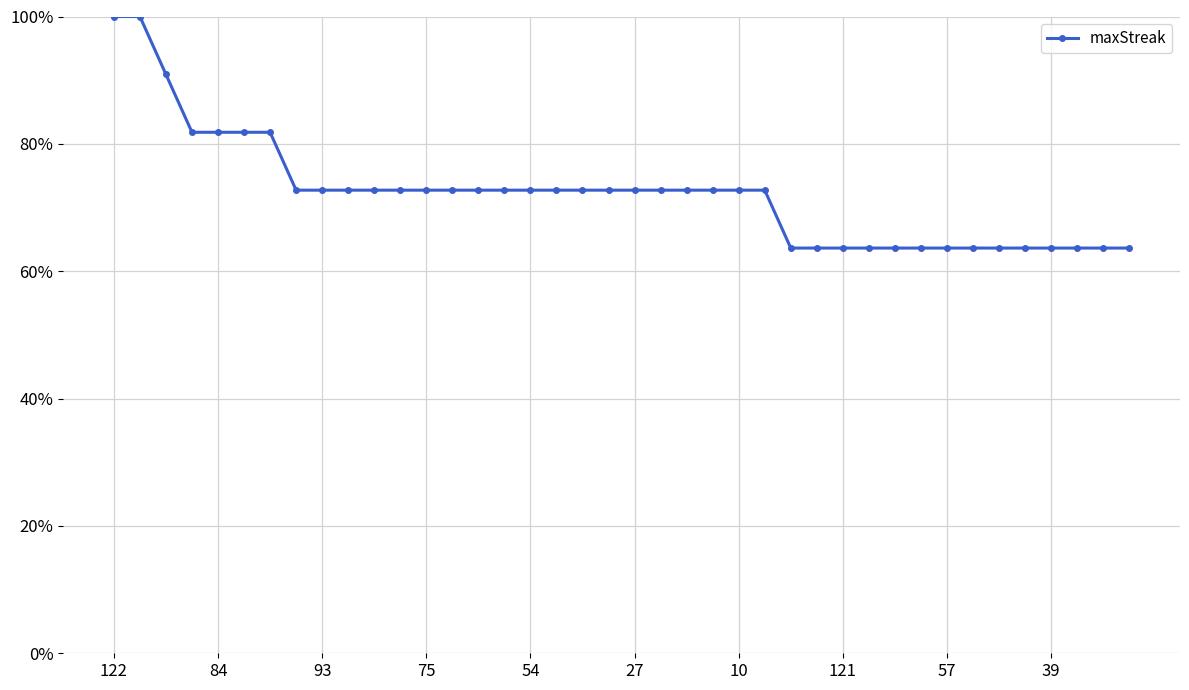

What is the minimum value shown in the chart?

0.6